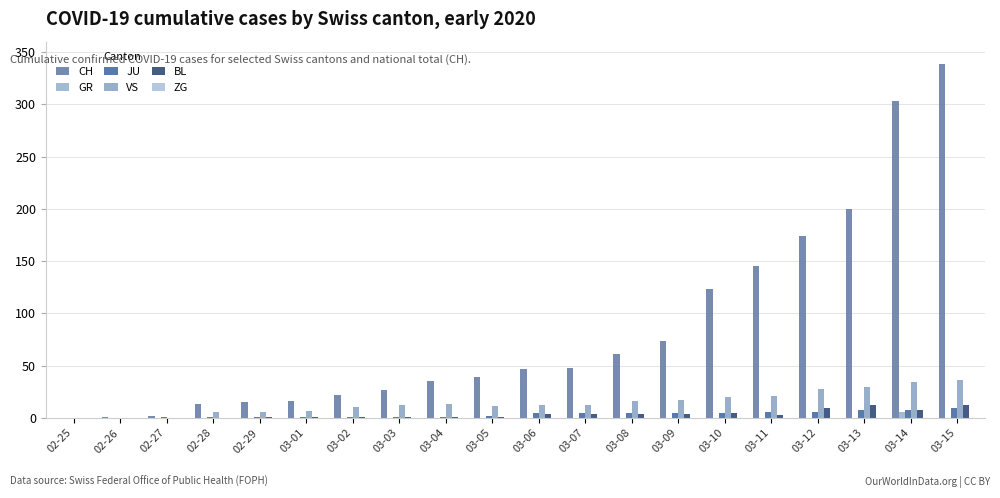

True or false: BL has a value of 12 at 03-15.

True